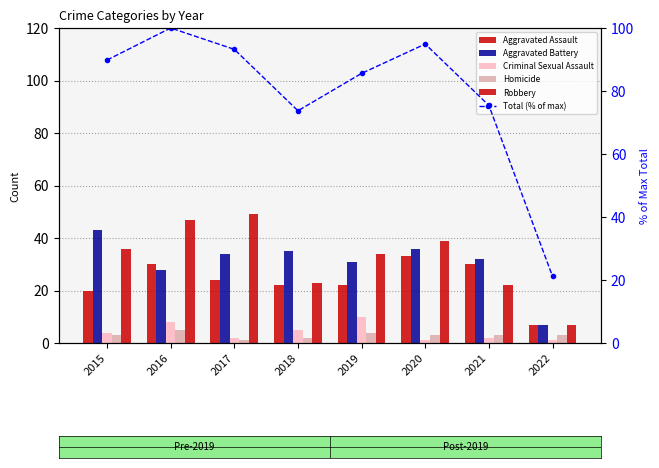

At which label is Aggravated Battery closest to 25?

2016